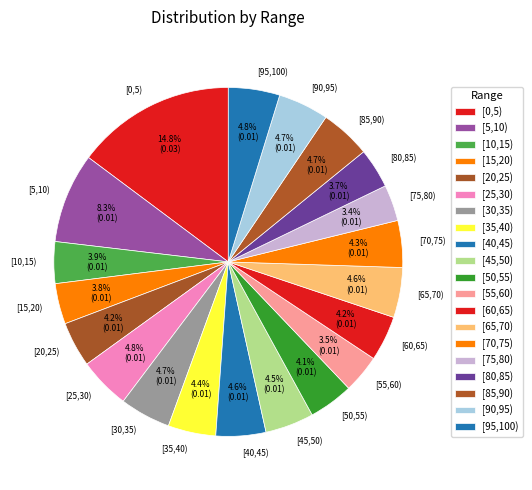

Do [10,15) and [55,60) together represent more than half of the pie?

No